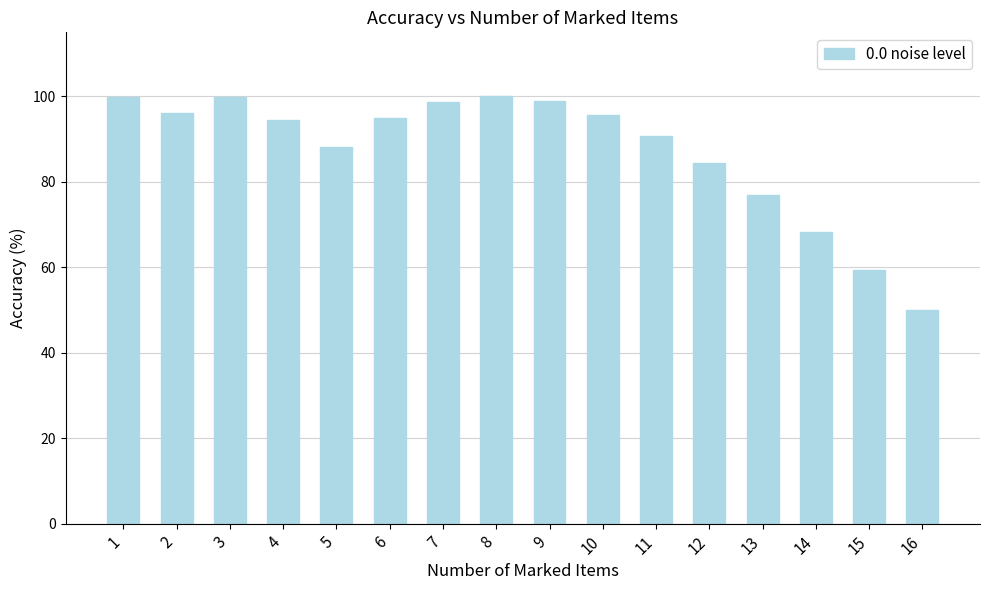

What is the change in value from 1 to 14?

-31.6